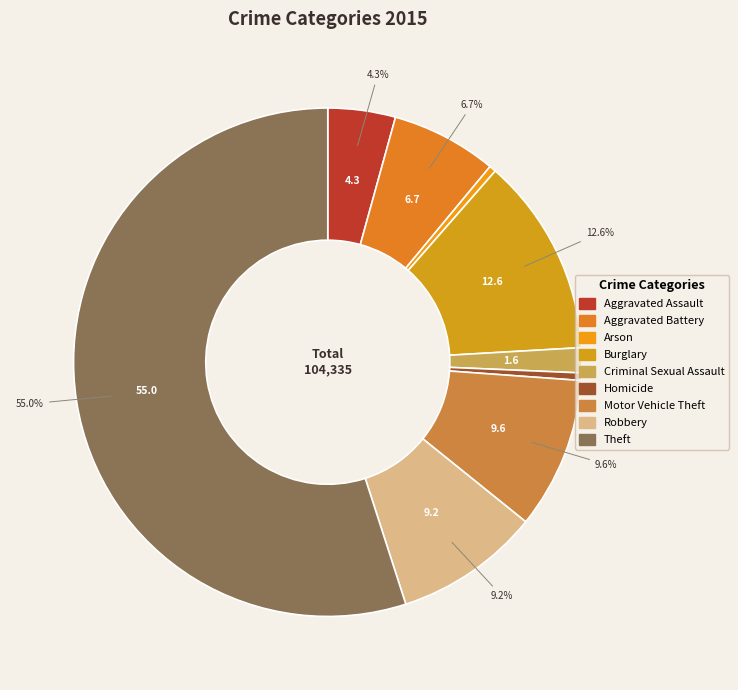

Approximately how many times larger is the value at Robbery compared to Homicide?

19.4